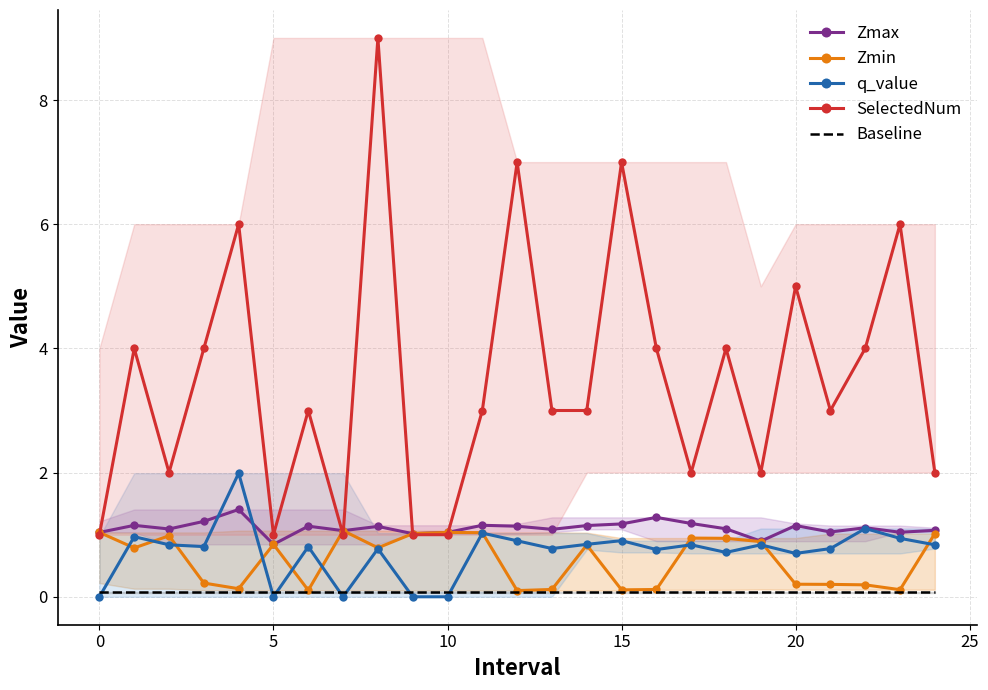

List the series in order of their peak value, lowest first.

Baseline, Zmin, Zmax, q_value, SelectedNum